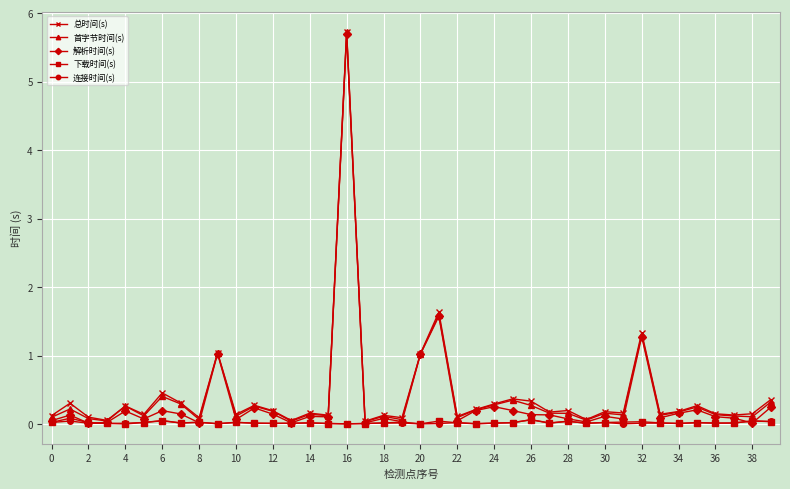

What is the greatest value displayed?

5.7